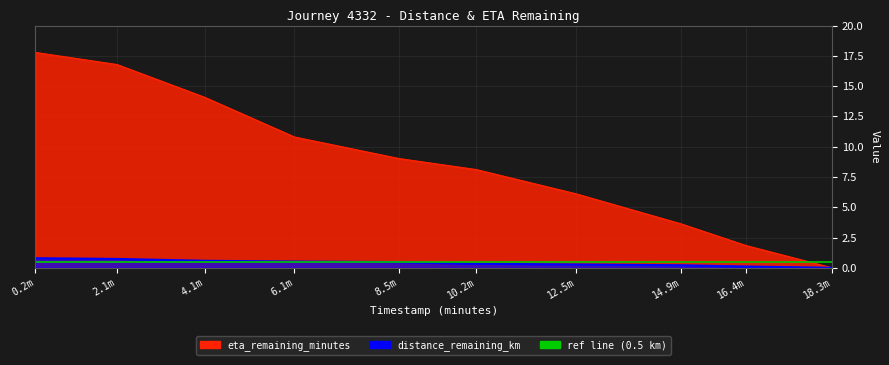

At which category is the sum across all series the highest?

0.2m